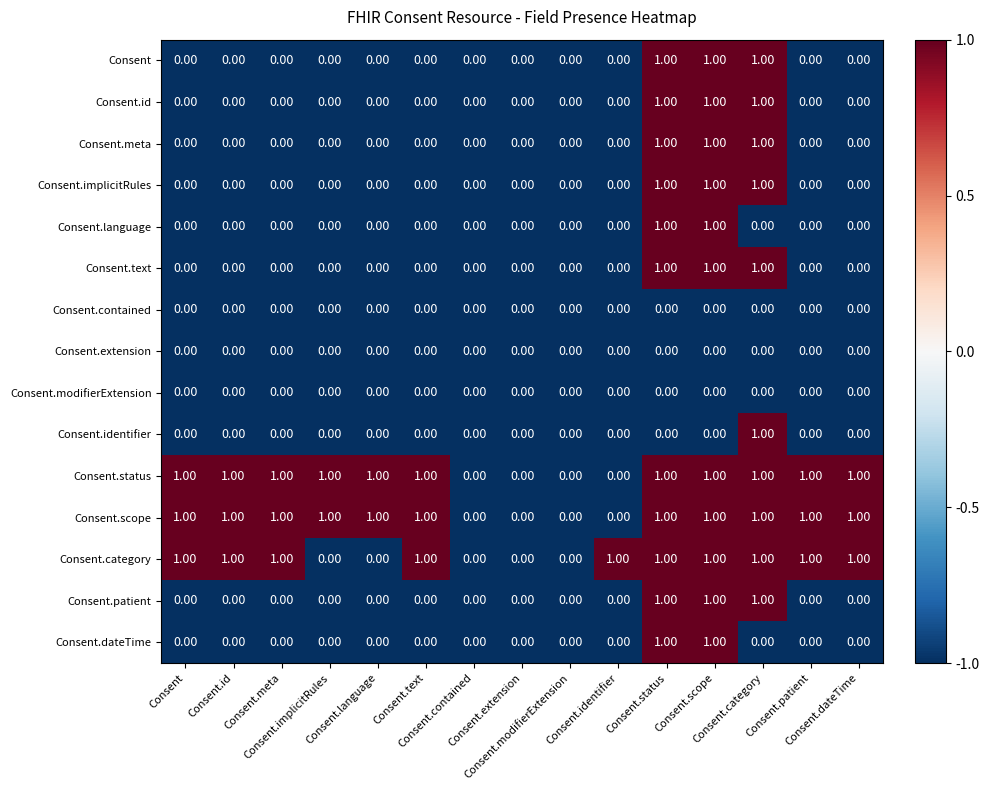

How many distinct data groups are displayed?

15